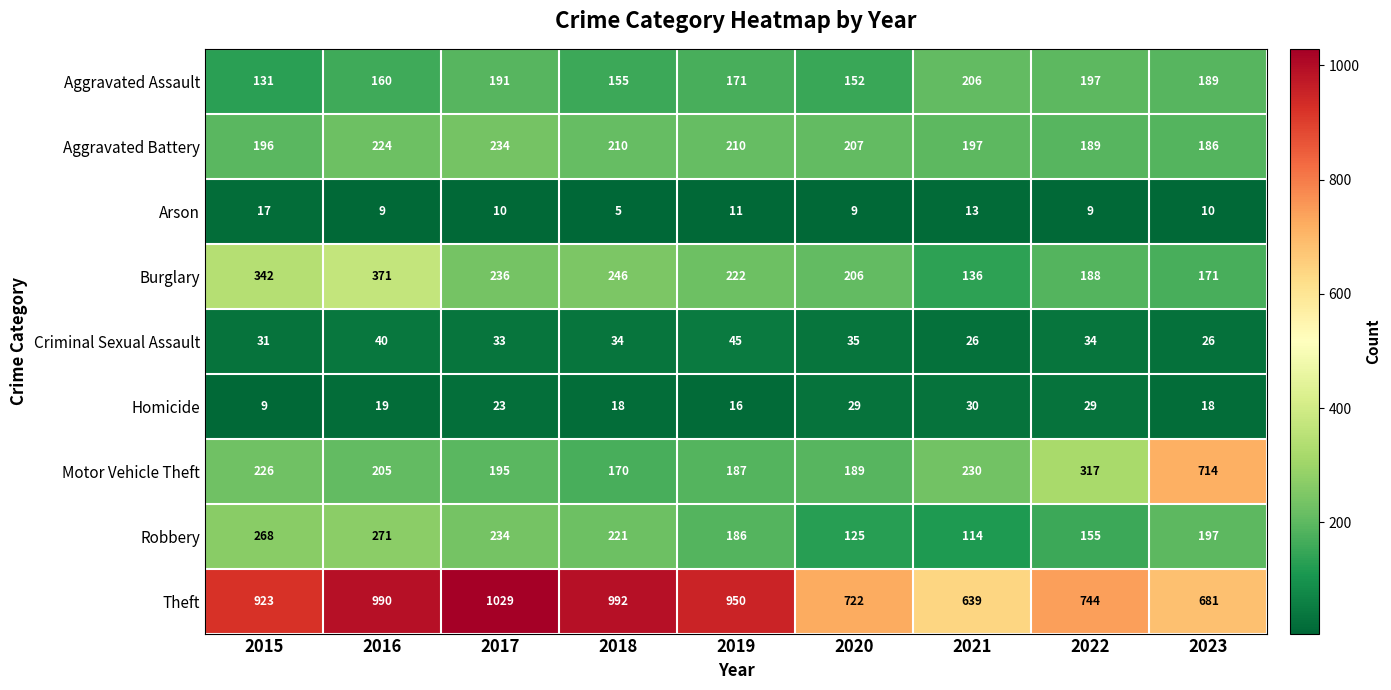

What is the smallest value displayed?

5